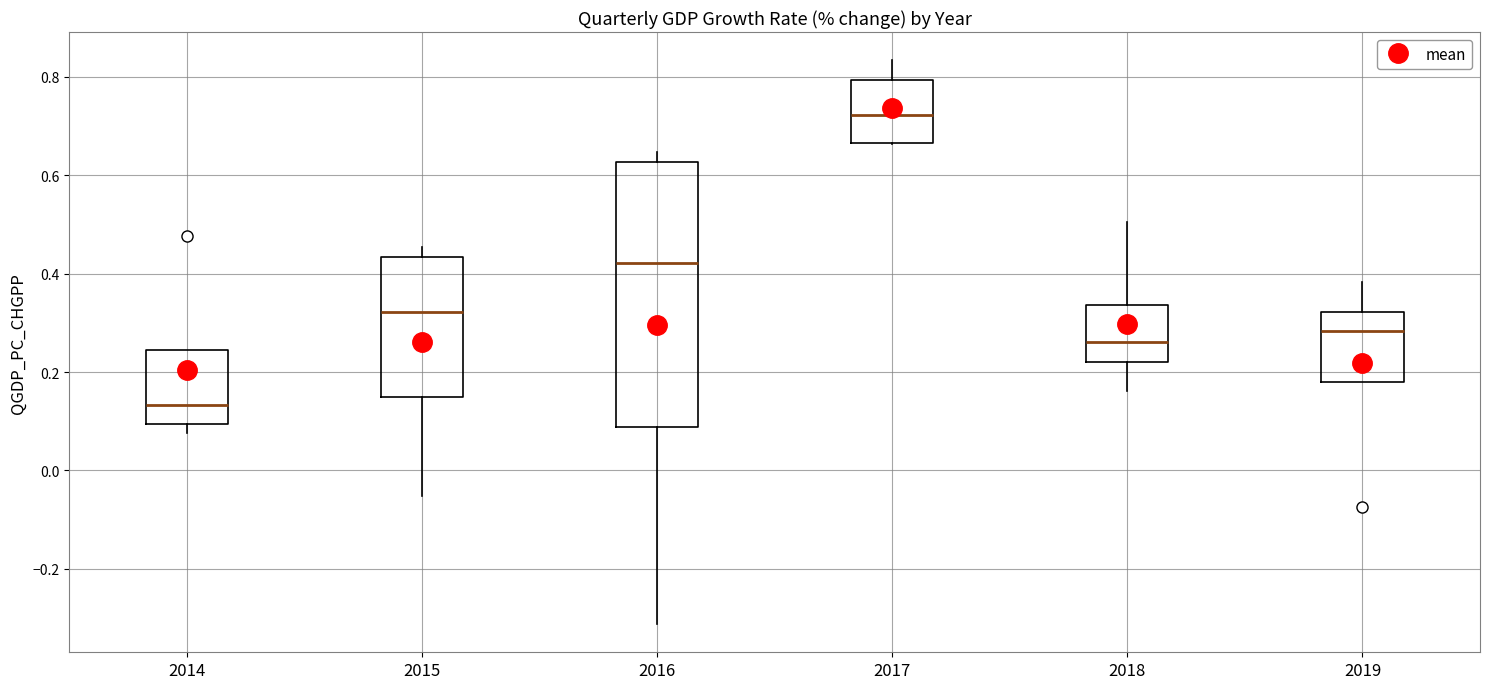

Which box has the lowest median line?

2014